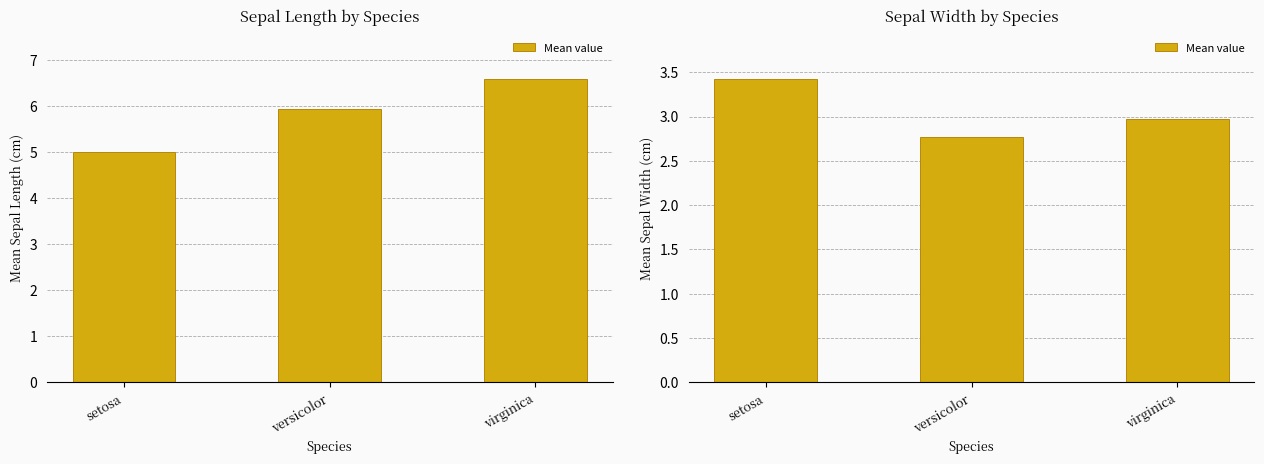

What is the value of the 2nd bar from the left?

2.8